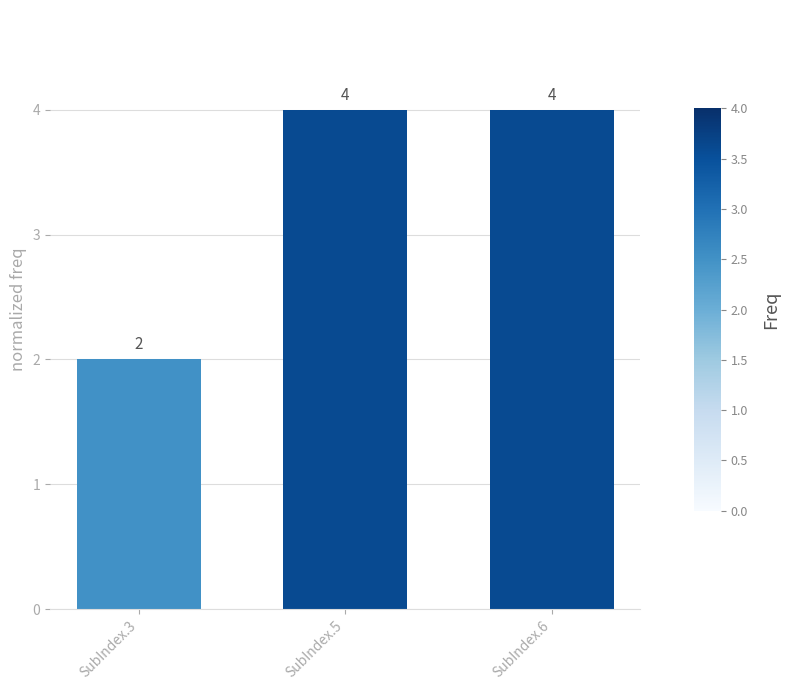

How many bars are there in total?

3